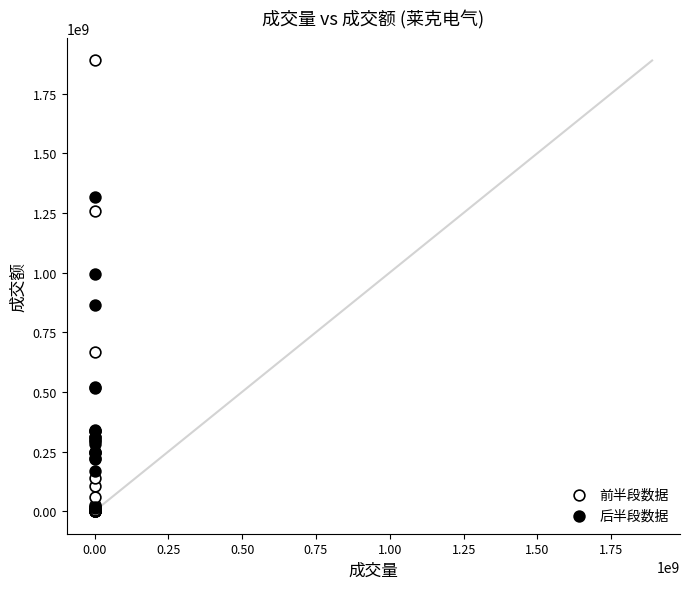

Which series reaches the maximum Y coordinate?

前半段数据